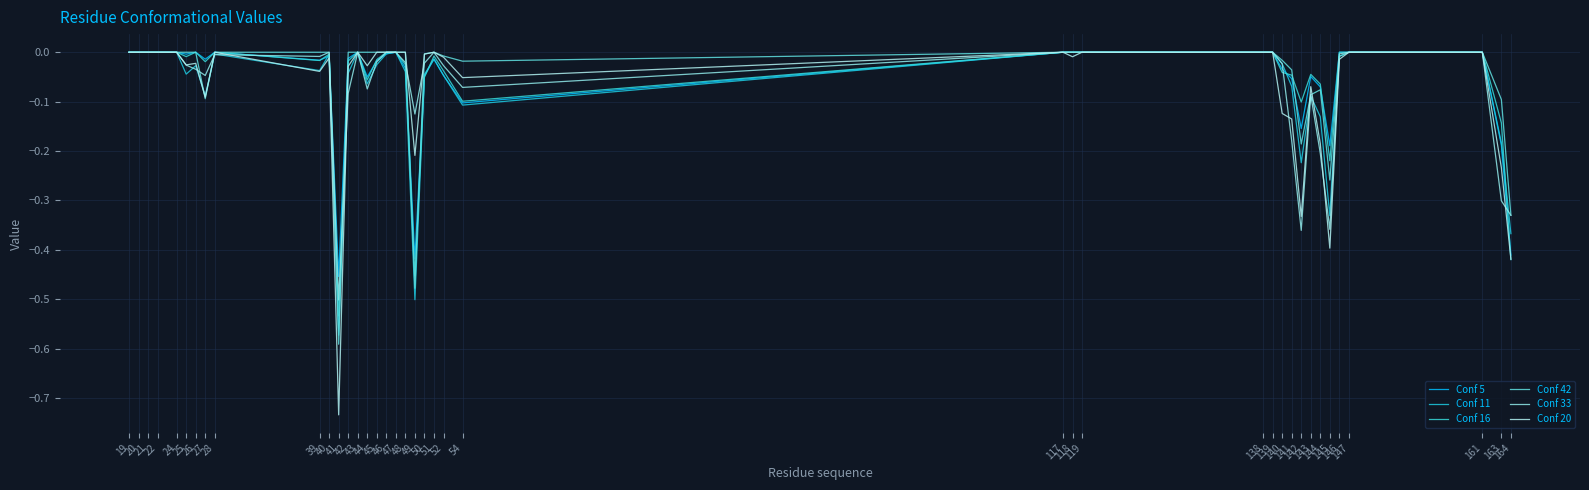

Reading left to right, what are all the values shown in this chart?

Conf 5: 0.0	0.0	0.0	0.0	0.0	-0.0	0.0	-0.0	0.0	-0.0	-0.0	-0.5	-0.0	0.0	-0.1	-0.0	-0.0	0.0	-0.0	-0.4	-0.0	-0.0	-0.0	-0.1	0.0	0.0	0.0	0.0	0.0	-0.0	-0.1	-0.2	-0.0	-0.1	-0.2	0.0	0.0	0.0	-0.2	-0.4
Conf 11: 0.0	0.0	0.0	0.0	0.0	-0.0	-0.0	-0.1	-0.0	-0.0	-0.0	-0.6	-0.0	0.0	-0.1	-0.0	-0.0	0.0	-0.0	-0.5	-0.0	-0.0	-0.0	-0.1	0.0	0.0	0.0	0.0	0.0	-0.0	-0.1	-0.2	-0.1	-0.1	-0.3	-0.0	0.0	0.0	-0.2	-0.4
Conf 16: 0.0	0.0	0.0	0.0	0.0	-0.0	0.0	-0.0	0.0	-0.0	-0.0	-0.5	-0.0	0.0	-0.1	-0.0	0.0	0.0	-0.0	-0.5	-0.1	-0.0	-0.0	-0.1	0.0	0.0	0.0	0.0	0.0	-0.0	-0.0	-0.1	-0.0	-0.1	-0.2	0.0	0.0	0.0	-0.1	-0.4
Conf 42: 0.0	0.0	0.0	0.0	0.0	0.0	0.0	-0.1	0.0	0.0	0.0	-0.6	0.0	0.0	0.0	0.0	0.0	0.0	0.0	-0.5	-0.0	0.0	-0.0	-0.0	0.0	0.0	0.0	0.0	0.0	-0.0	-0.0	-0.2	-0.1	-0.1	-0.3	-0.0	0.0	0.0	-0.1	-0.3
Conf 33: 0.0	0.0	0.0	0.0	0.0	-0.0	-0.0	-0.0	-0.0	-0.0	0.0	-0.5	-0.1	0.0	-0.1	-0.0	0.0	0.0	-0.0	-0.1	-0.0	0.0	-0.0	-0.1	0.0	0.0	0.0	0.0	0.0	-0.0	-0.2	-0.4	-0.1	-0.2	-0.4	-0.0	0.0	0.0	-0.3	-0.3
Conf 20: 0.0	0.0	0.0	0.0	0.0	-0.0	-0.0	-0.1	0.0	-0.0	-0.0	-0.7	-0.0	0.0	-0.0	0.0	0.0	0.0	0.0	-0.2	-0.0	0.0	-0.0	-0.1	0.0	-0.0	0.0	0.0	0.0	-0.1	-0.1	-0.3	-0.1	-0.2	-0.4	-0.0	0.0	0.0	-0.2	-0.4